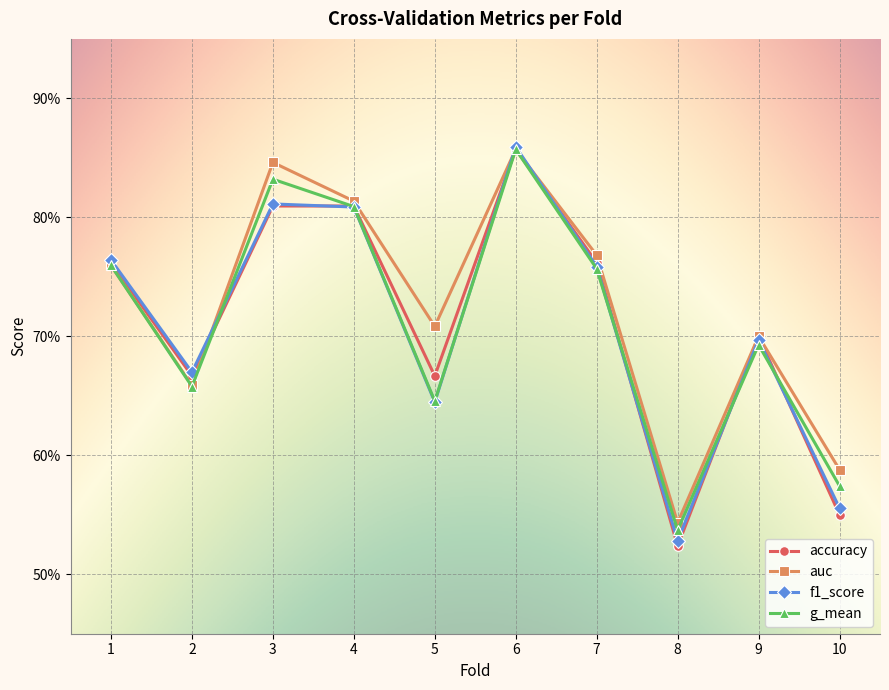

True or false: auc and f1_score cross at least once.

True